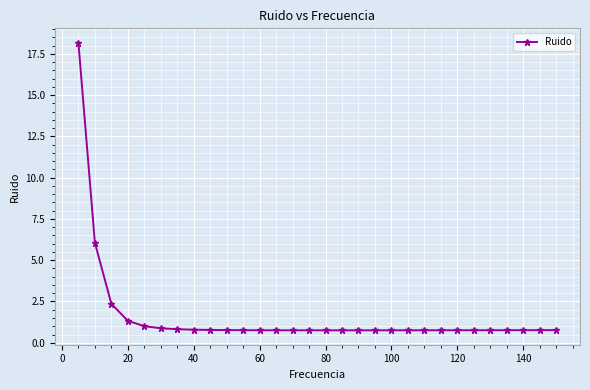

What is the difference between the maximum and second lowest values?

17.4